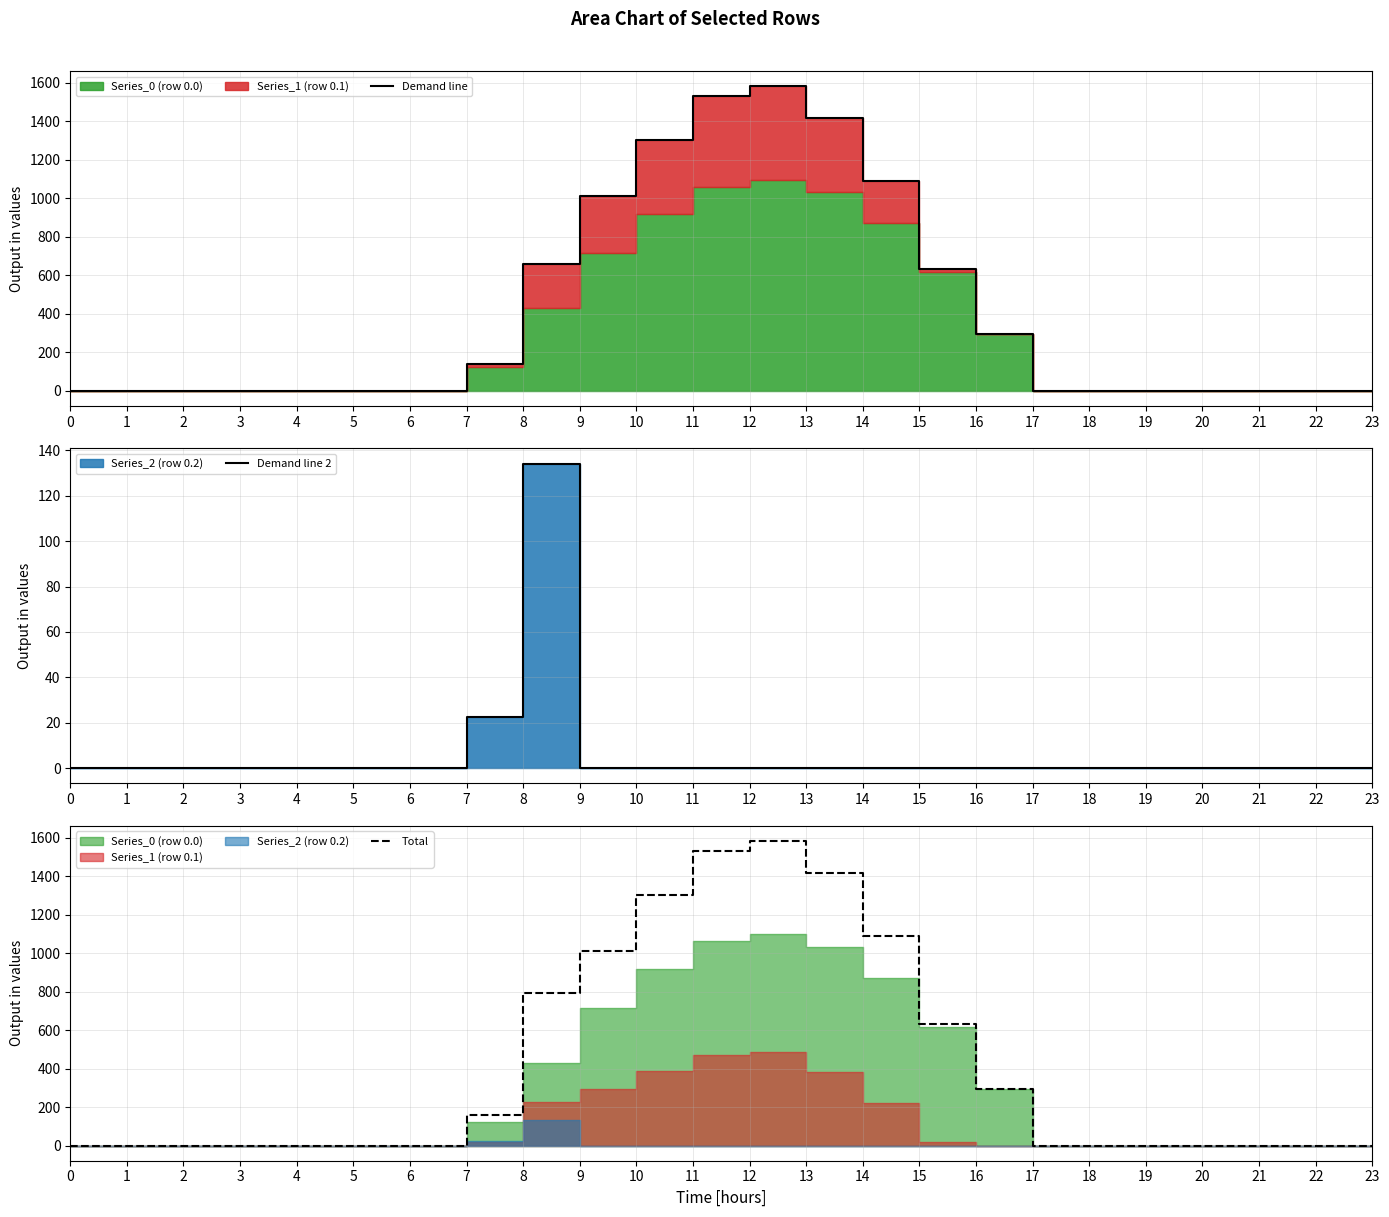

Which label corresponds to the largest value in the chart?

12